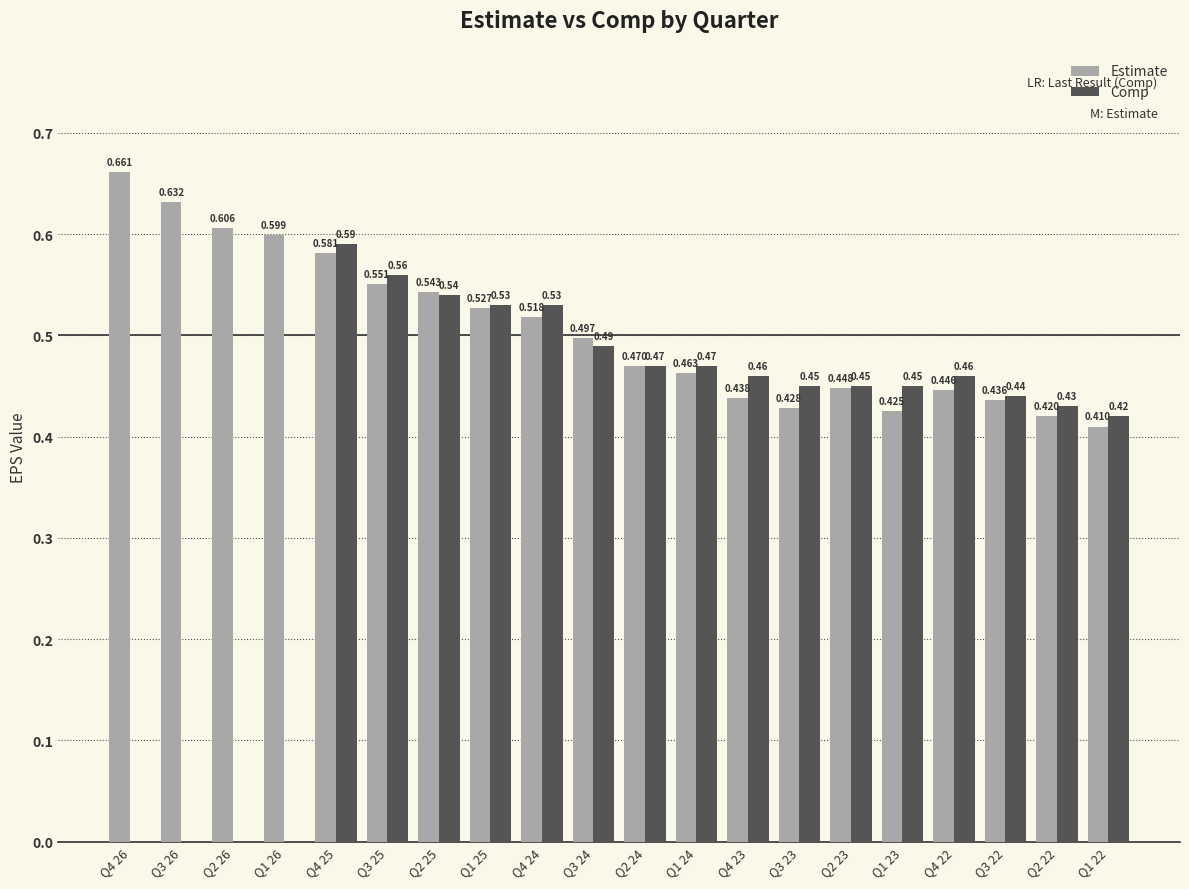

At which category is the sum across all series the highest?

Q4 25